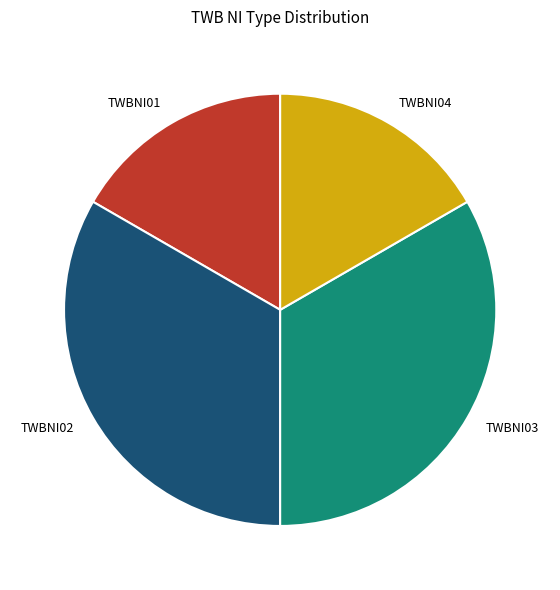

How many segments does this pie chart have?

4